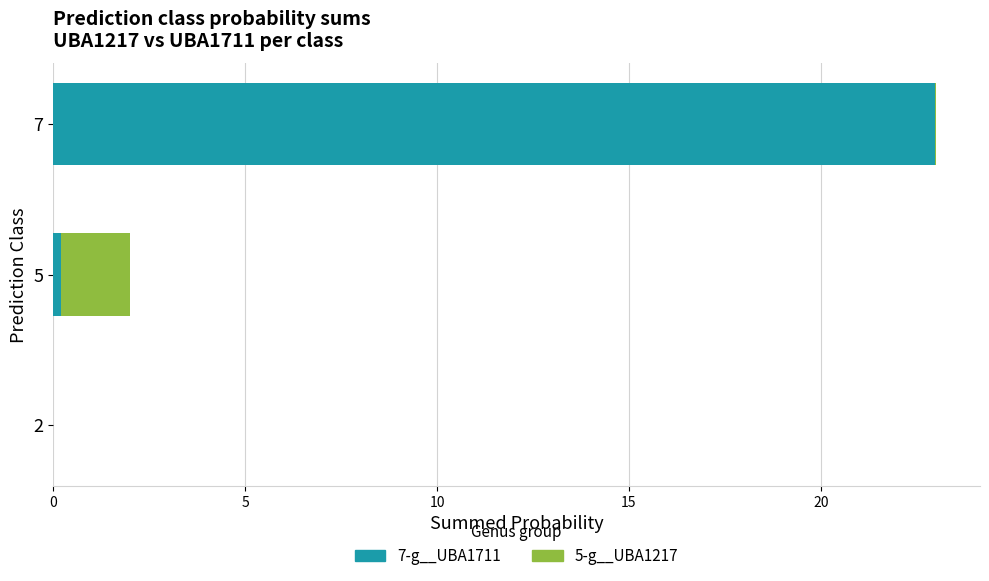

How many series are shown in this chart?

2